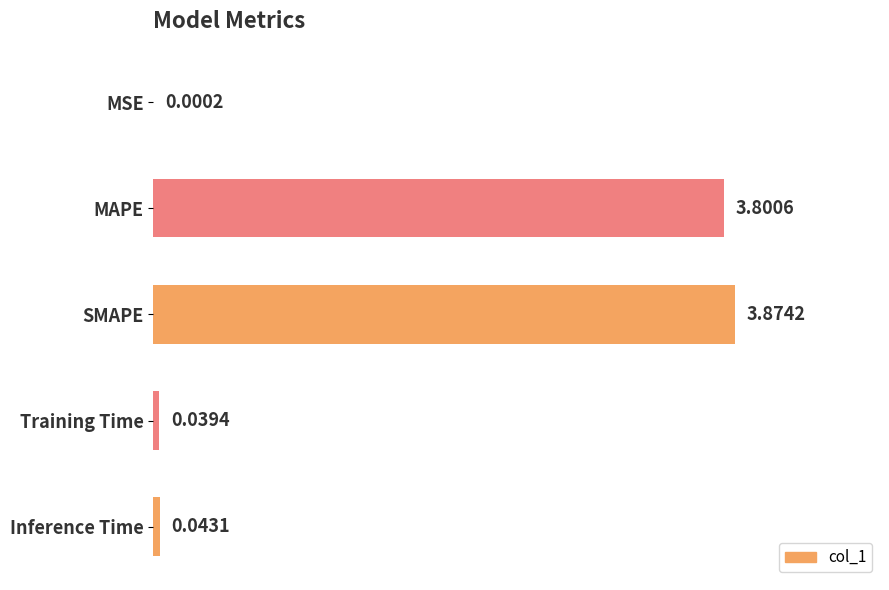

Are the bars horizontal?

Yes